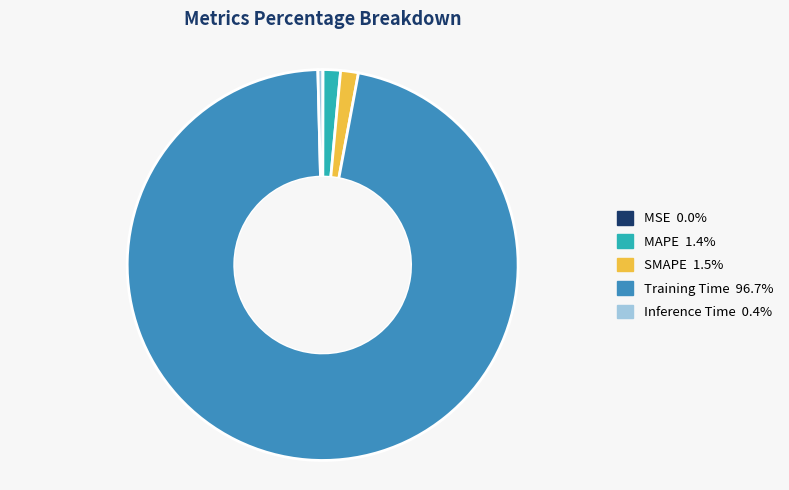

Combined, do SMAPE and Training Time account for over 50%?

Yes